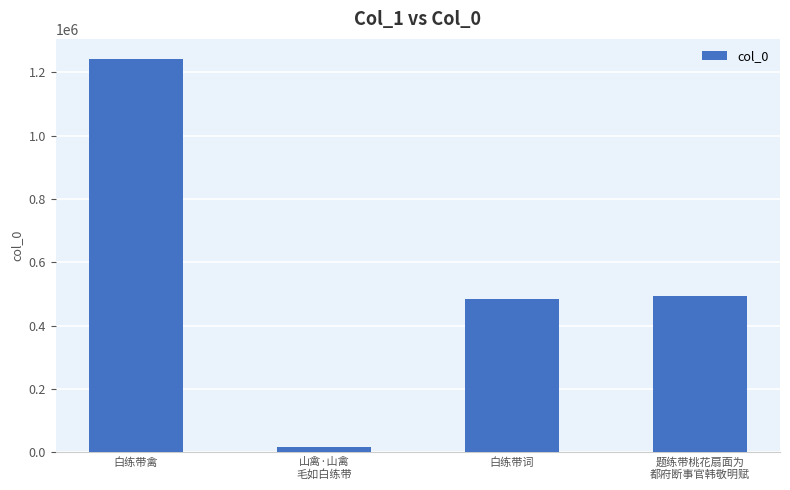

What is the maximum value shown in the chart?

1243105